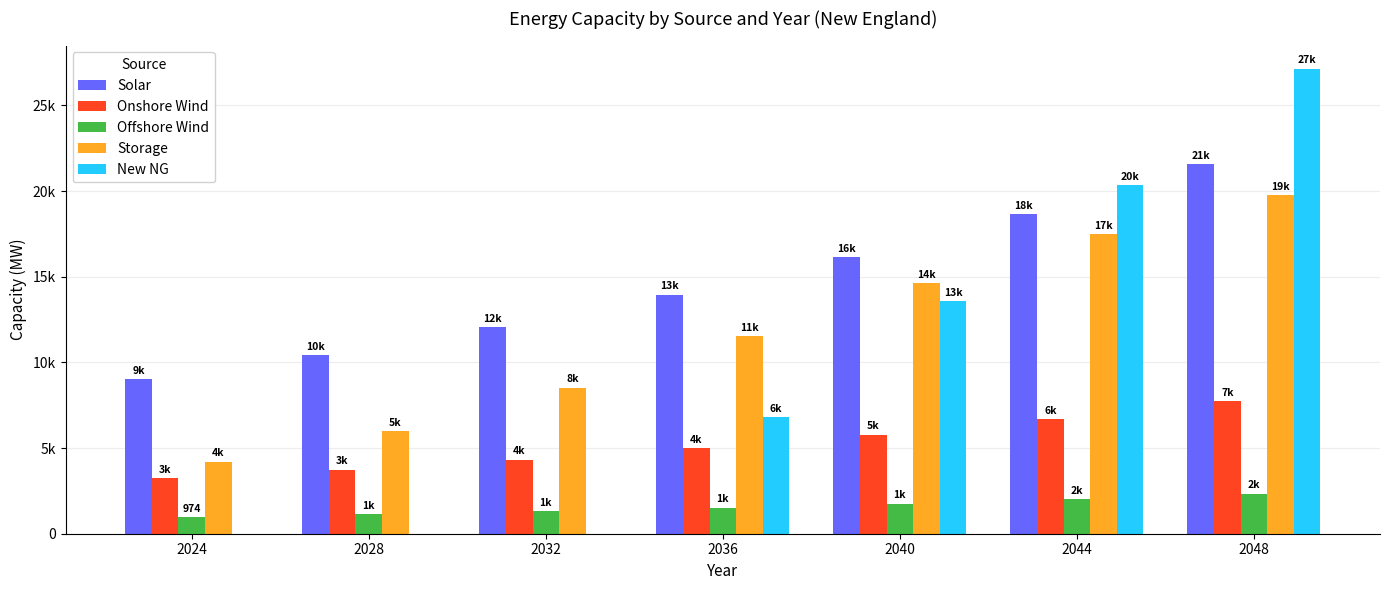

Are the bars grouped side by side (vs. stacked)?

Yes